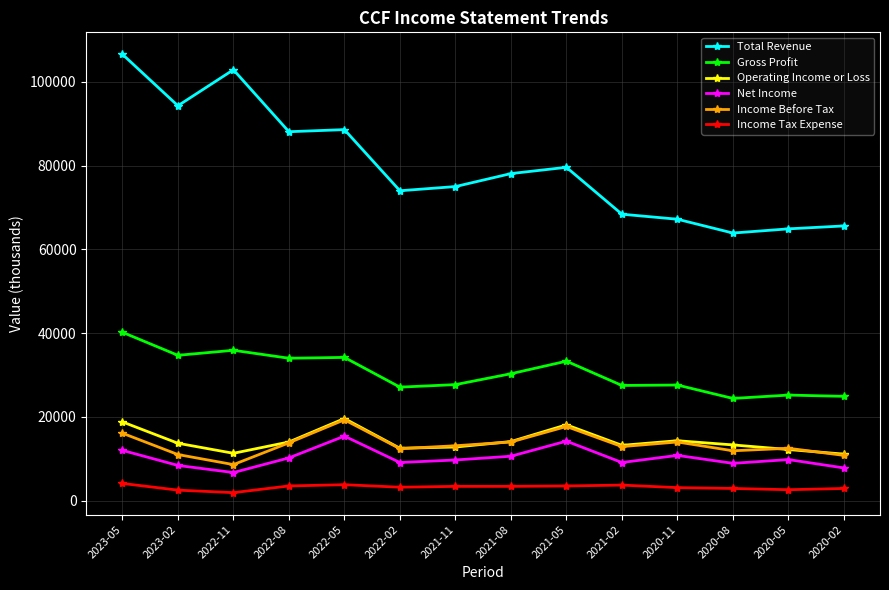

True or false: Gross Profit and Income Tax Expense intersect in this chart.

False